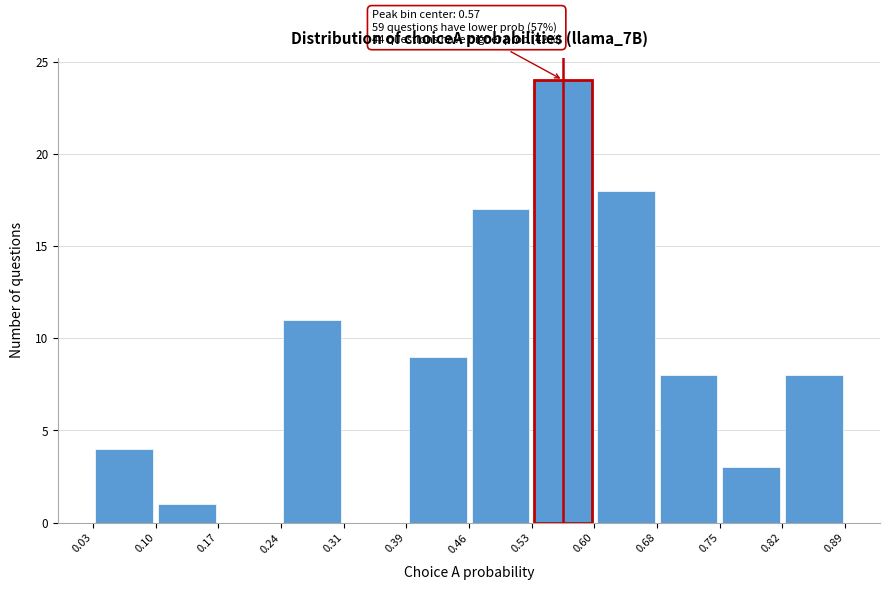

Over which range of the x-axis is the bar tallest?

0.53 to 0.60